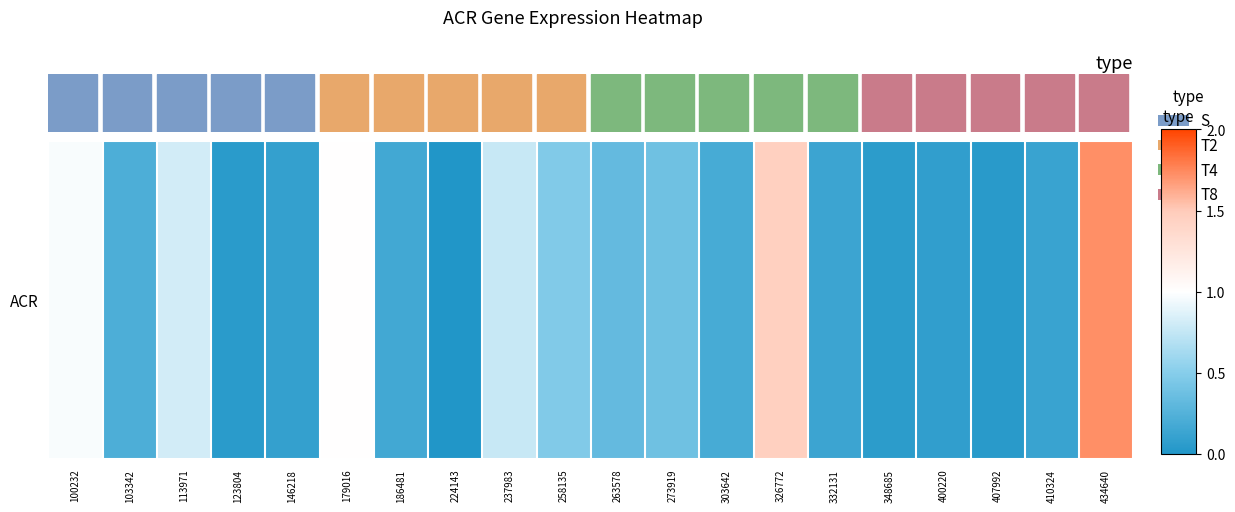

Reading right to left, transcribe all the data shown in this chart.

1.7	0.1	0.0	0.1	0.1	0.1	1.5	0.2	0.4	0.3	0.5	0.8	0.0	0.2	1.0	0.1	0.1	0.8	0.2	1.0